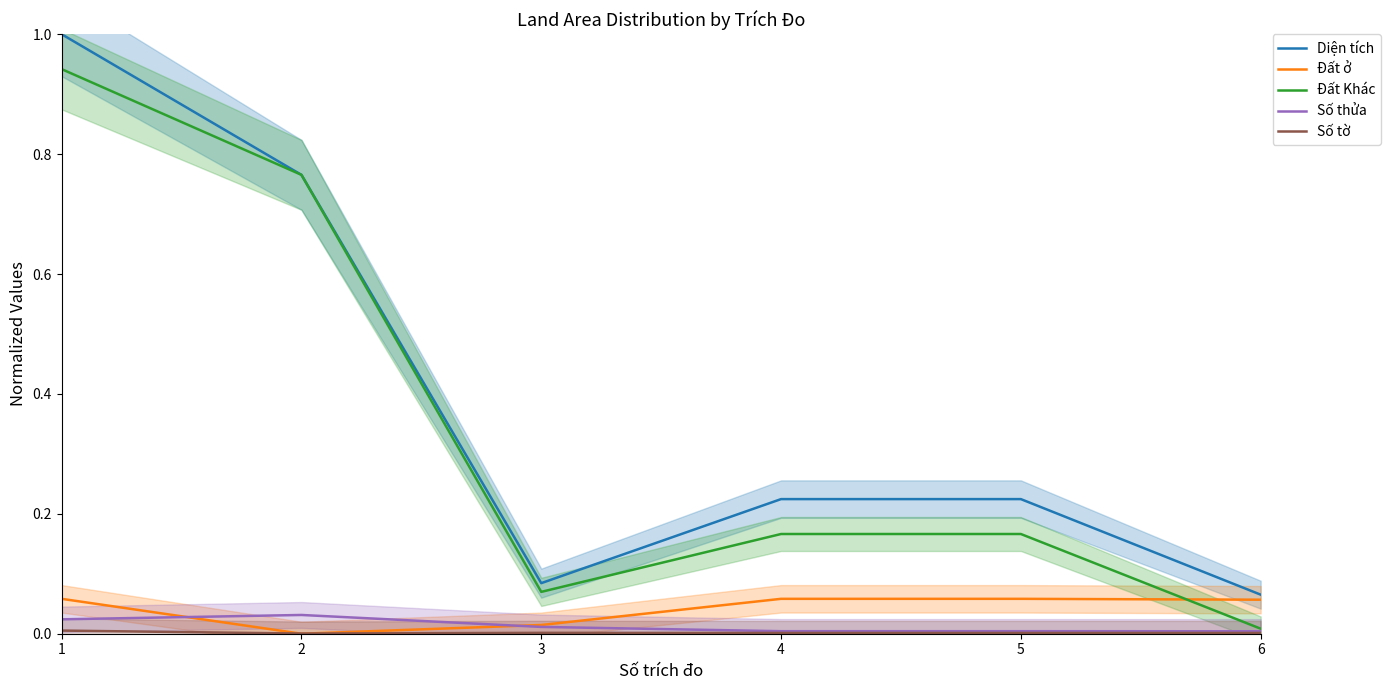

The Diện tích series shows 1.0 at 1. True or false?

True